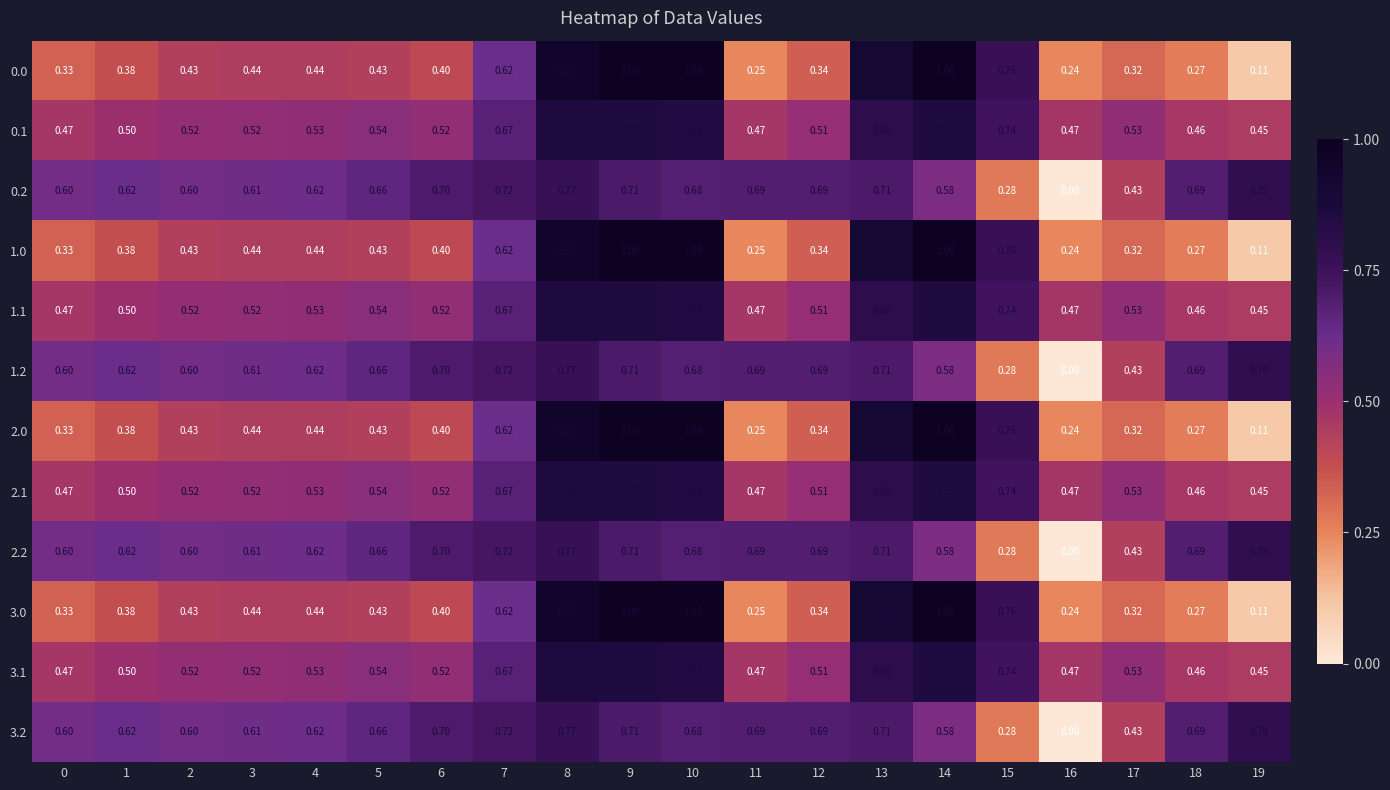

List the series in order of their peak value, highest first.

0.0, 1.0, 2.0, 3.0, 0.1, 1.1, 2.1, 3.1, 0.2, 1.2, 2.2, 3.2